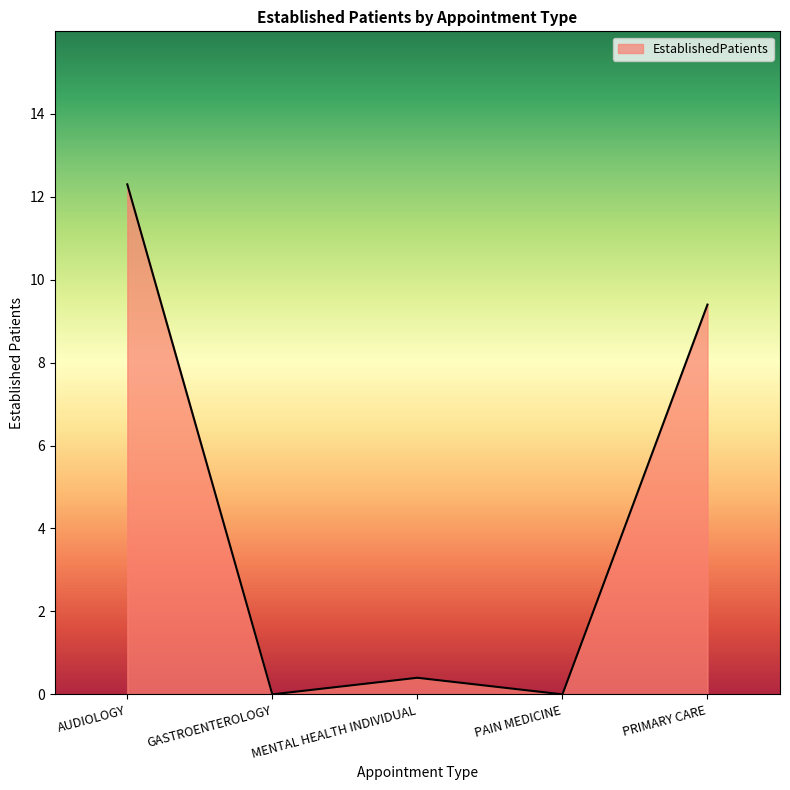

Between PRIMARY CARE and AUDIOLOGY, which is larger?

AUDIOLOGY